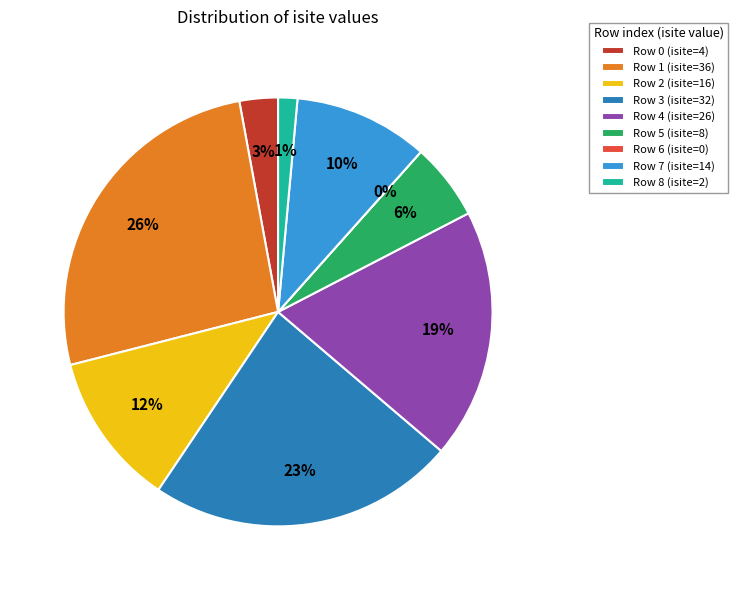

Count the number of slices in the pie.

9